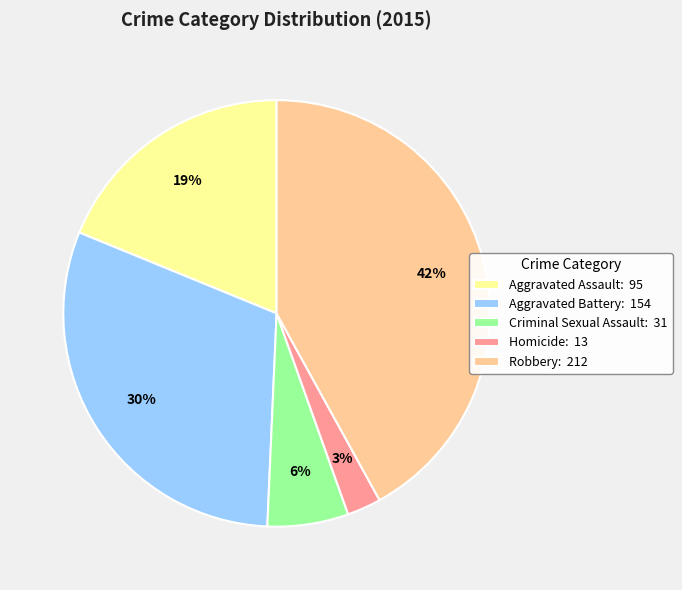

How many slices are in this pie chart?

5